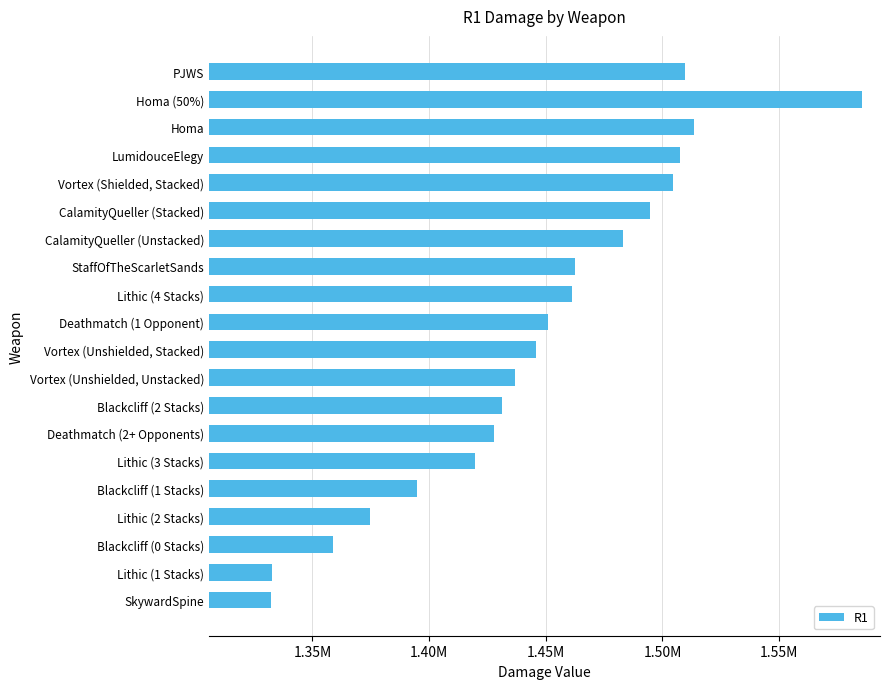

Does the chart contain any negative values?

No